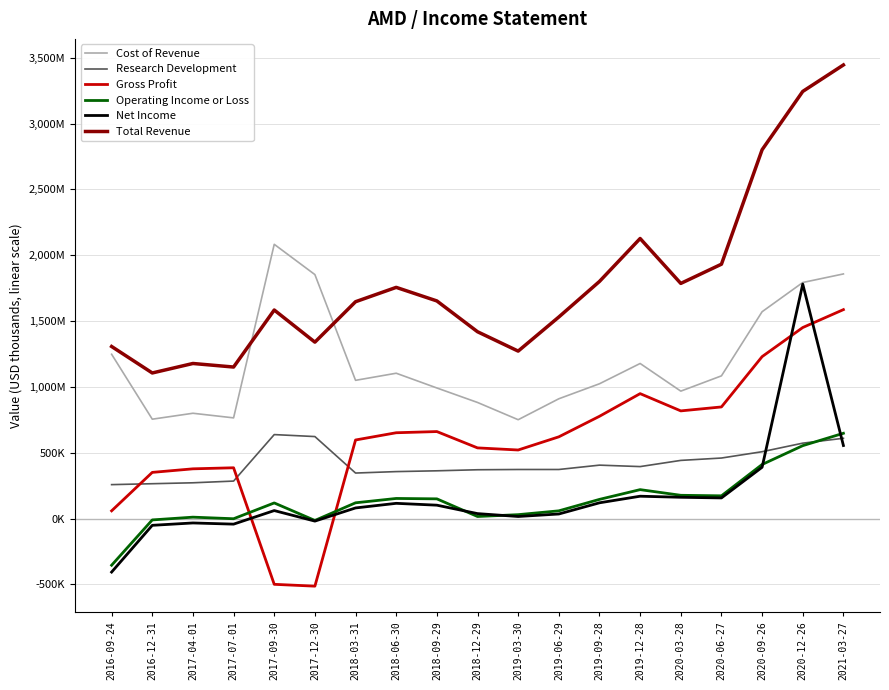

What is the difference between the Gross Profit values at 2016-09-24 and 2020-09-26?

1171000